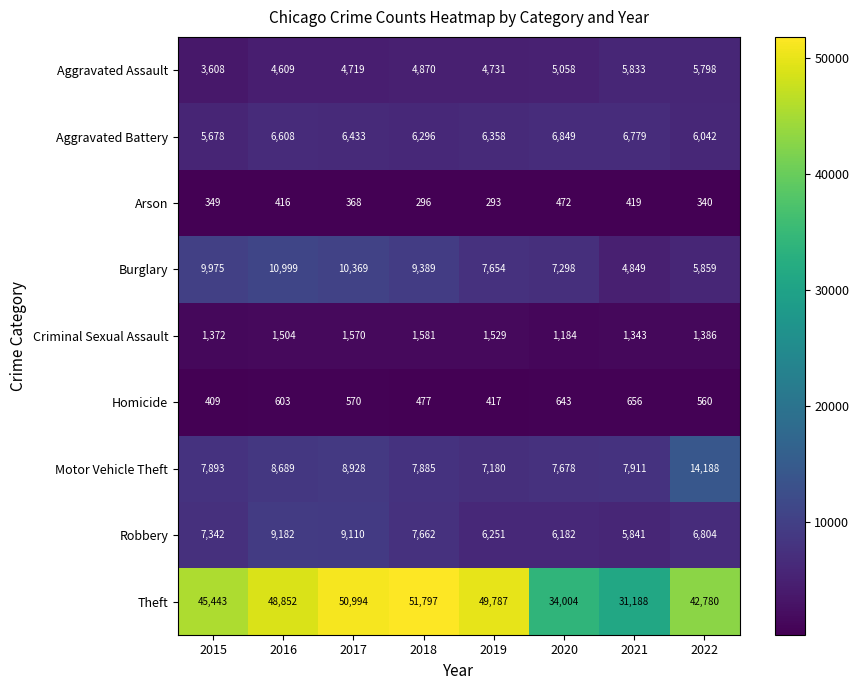

What is the spread (max minus min) of values at 2022?

42440